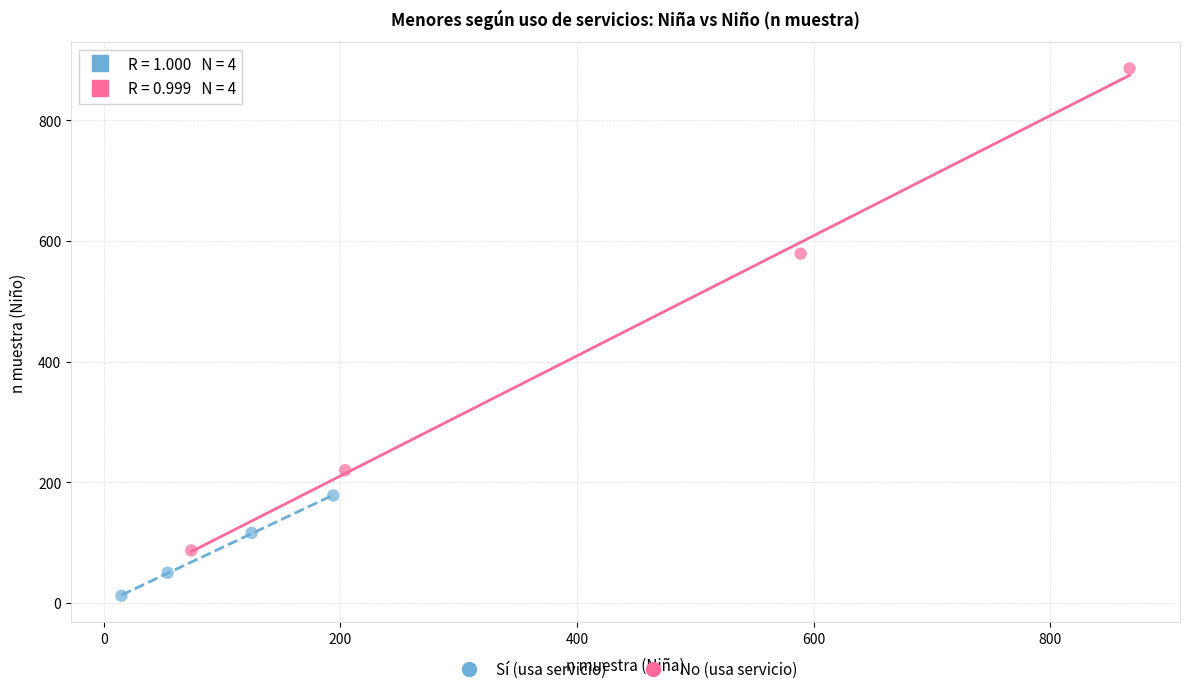

Which series reaches the minimum Y coordinate?

Sí (usa servicio)